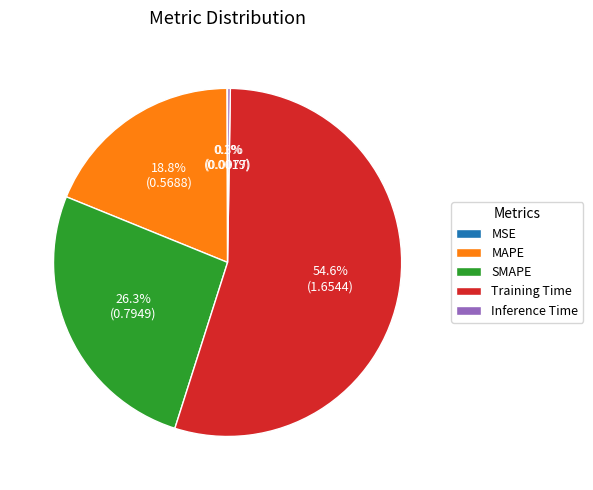

What percentage is the Training Time slice, to the nearest percent?

55%